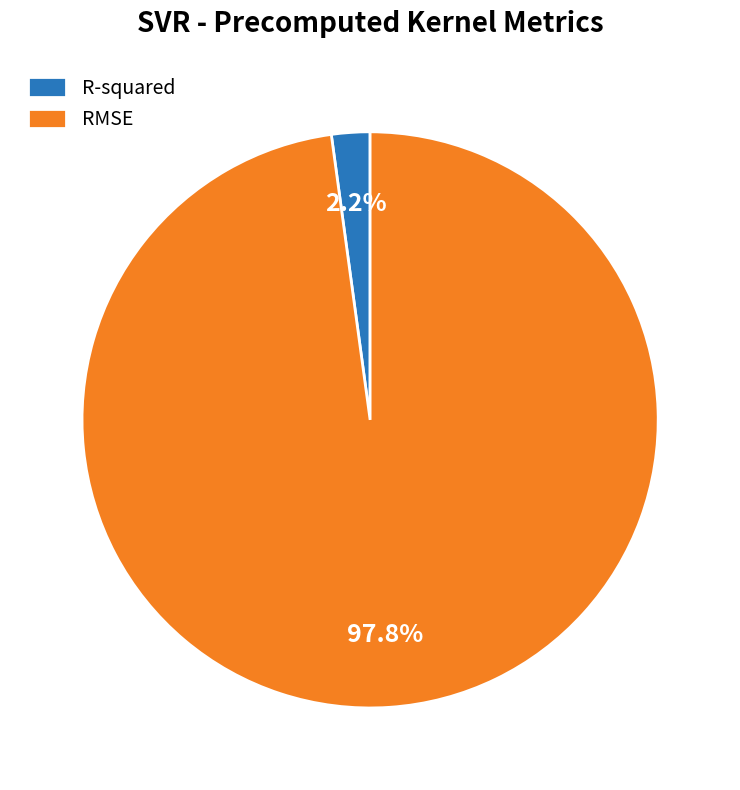

Which category has the biggest portion of the pie?

RMSE